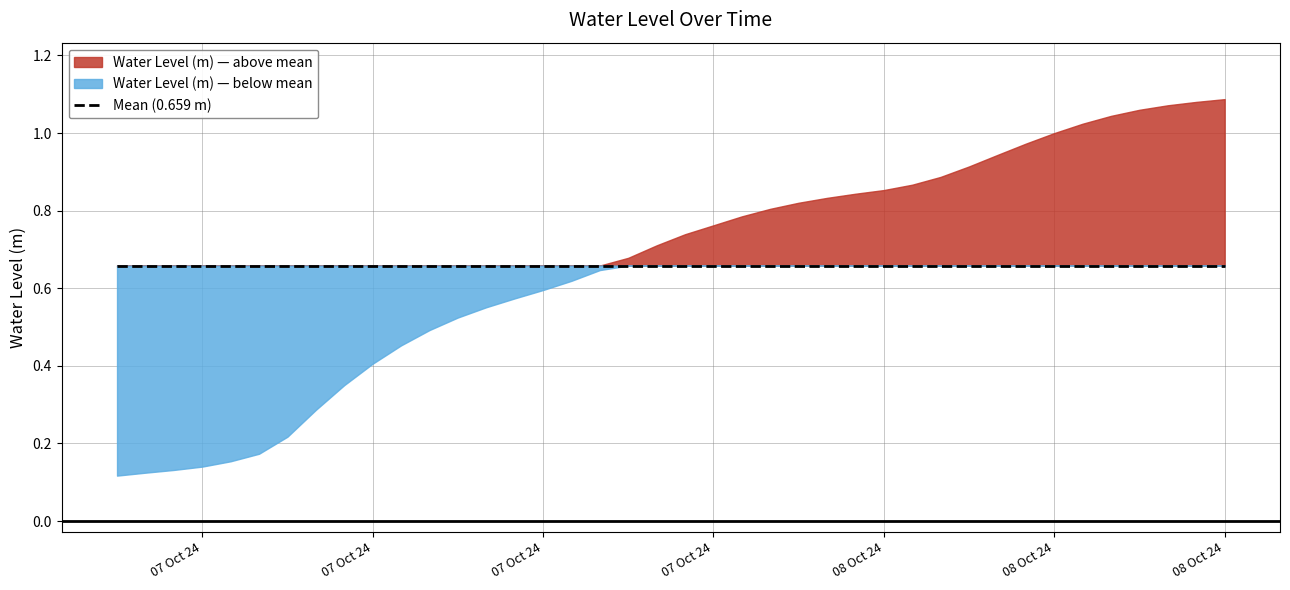

Reading left to right, list all the values displayed in this chart.

0.1	0.1	0.1	0.1	0.2	0.2	0.2	0.3	0.4	0.4	0.5	0.5	0.5	0.6	0.6	0.6	0.6	0.6	0.7	0.7	0.7	0.8	0.8	0.8	0.8	0.8	0.8	0.9	0.9	0.9	0.9	0.9	1.0	1.0	1.0	1.0	1.1	1.1	1.1	1.1